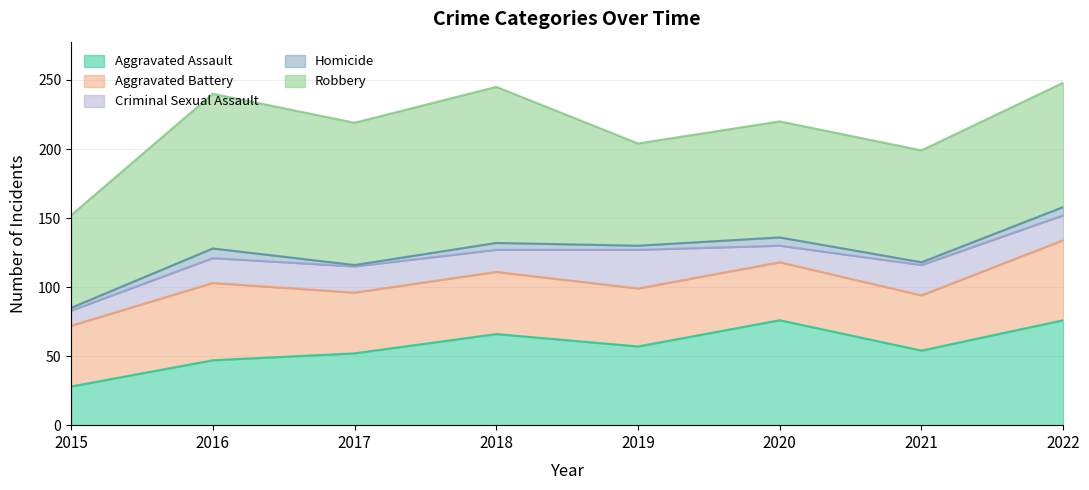

True or false: Aggravated Battery has a value of 45 at 2018.

True